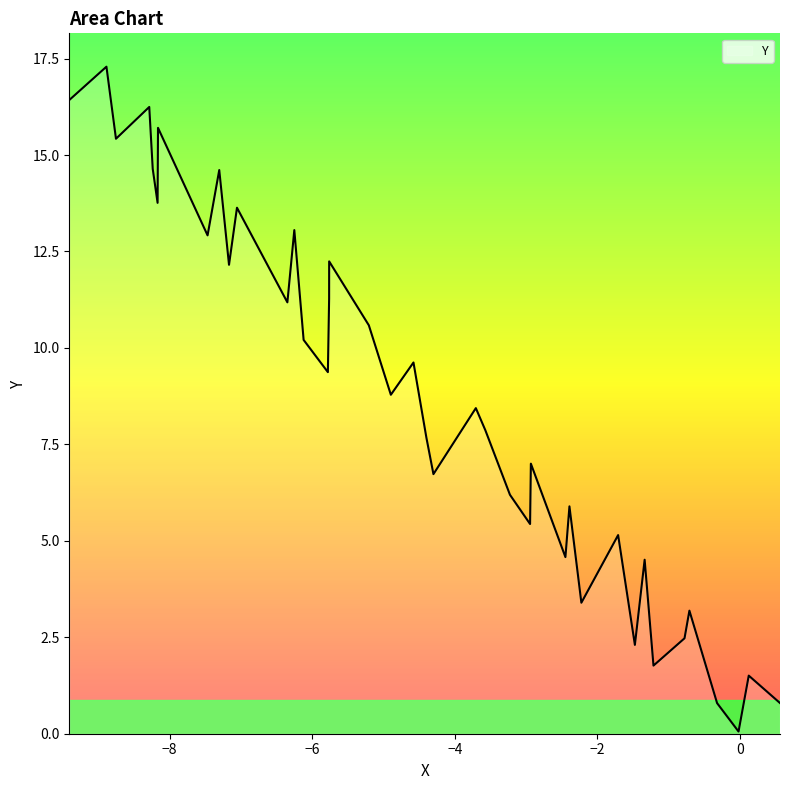

What is the greatest value displayed?

17.3